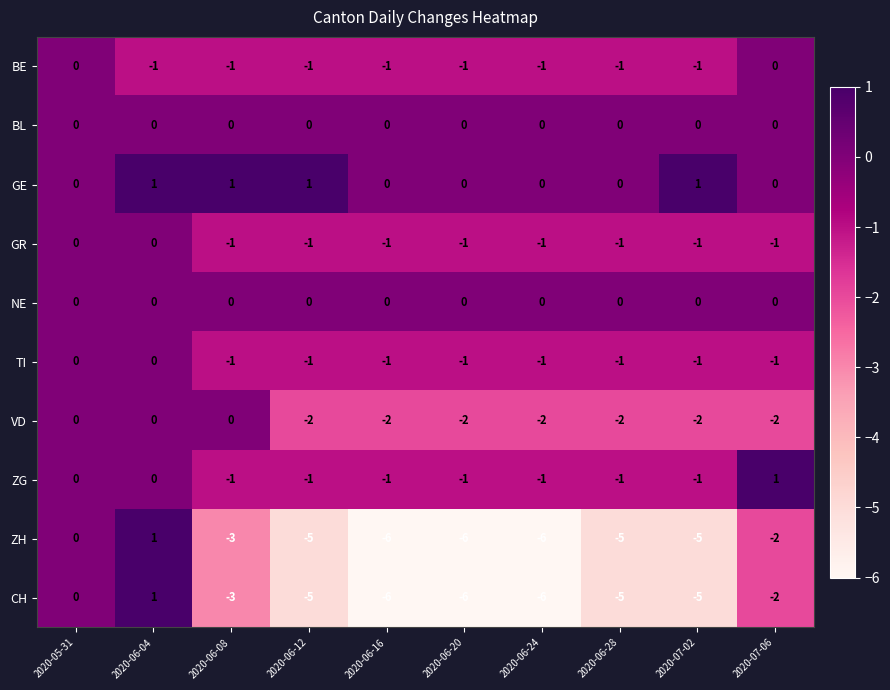

What is the difference between the highest and lowest values at 2020-06-24?

6